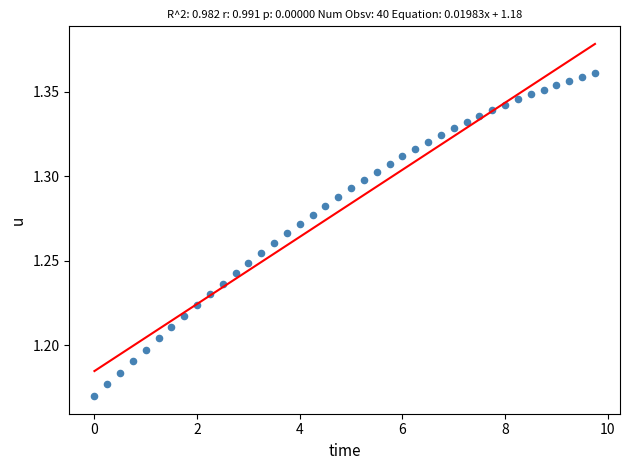

What is the range of X values (max minus min)?

9.8